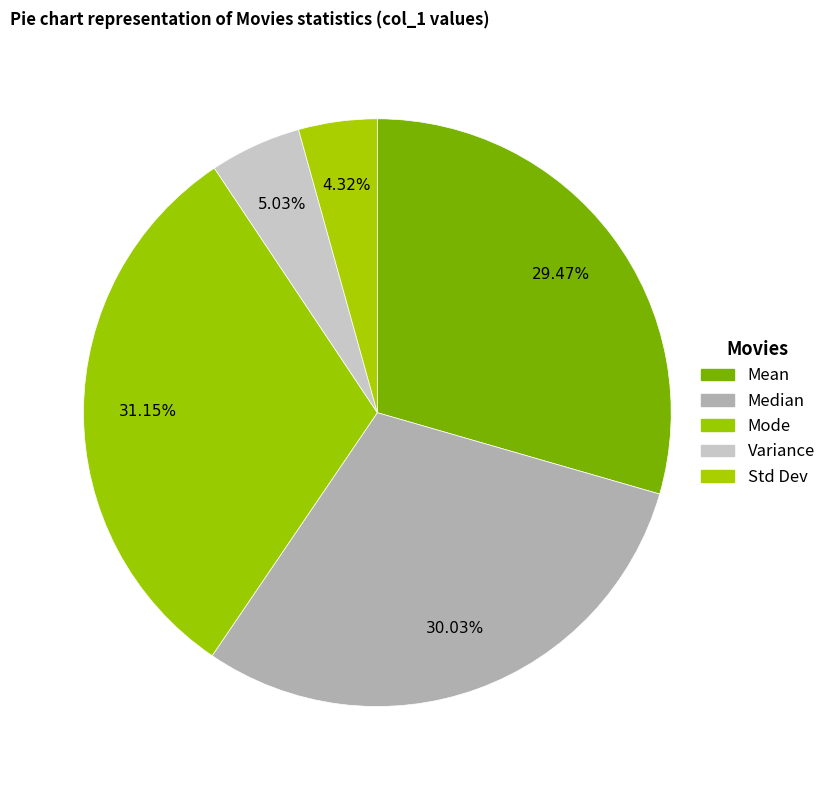

How many segments does this pie chart have?

5